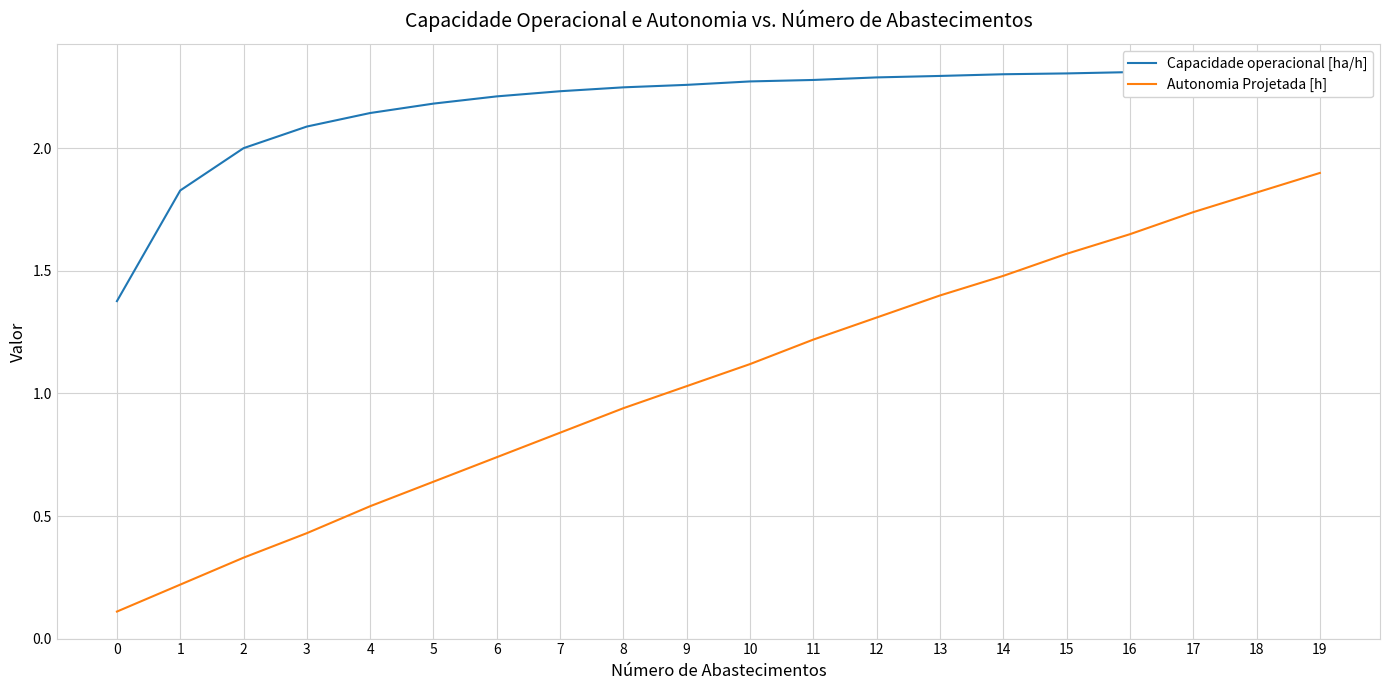

True or false: Autonomia Projetada [h] and Capacidade operacional [ha/h] cross at least once.

False